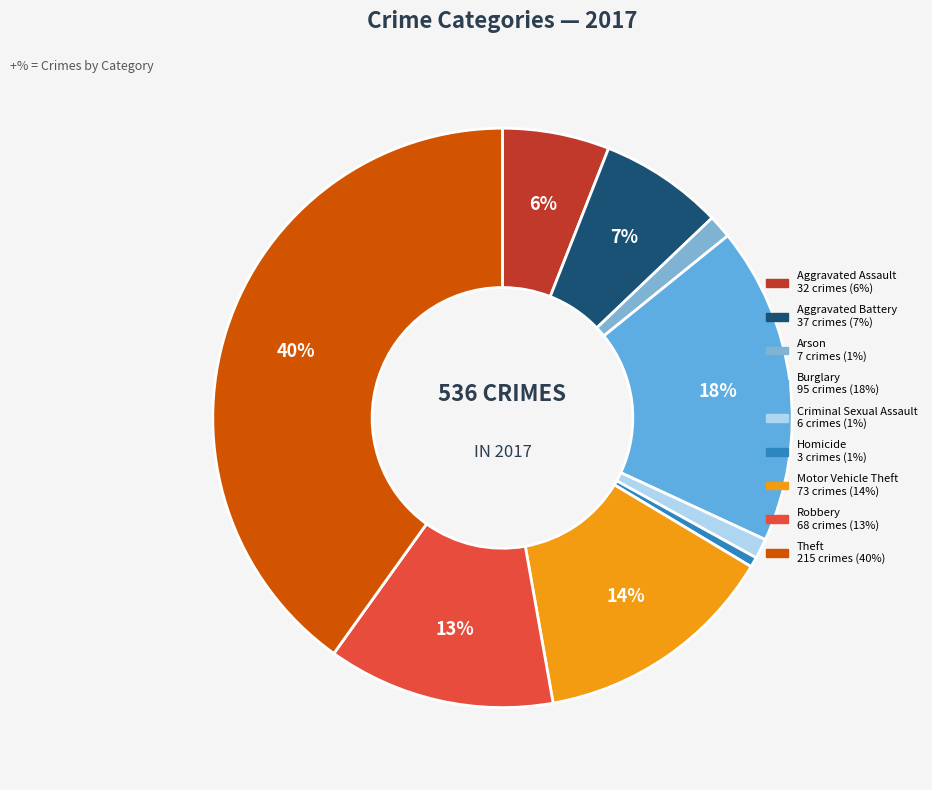

To the nearest percent, what percentage of the pie is Homicide?

1%